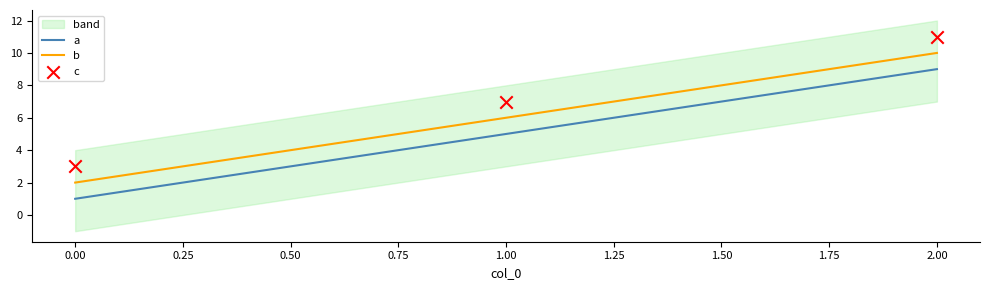

Which series reaches the minimum Y coordinate?

a